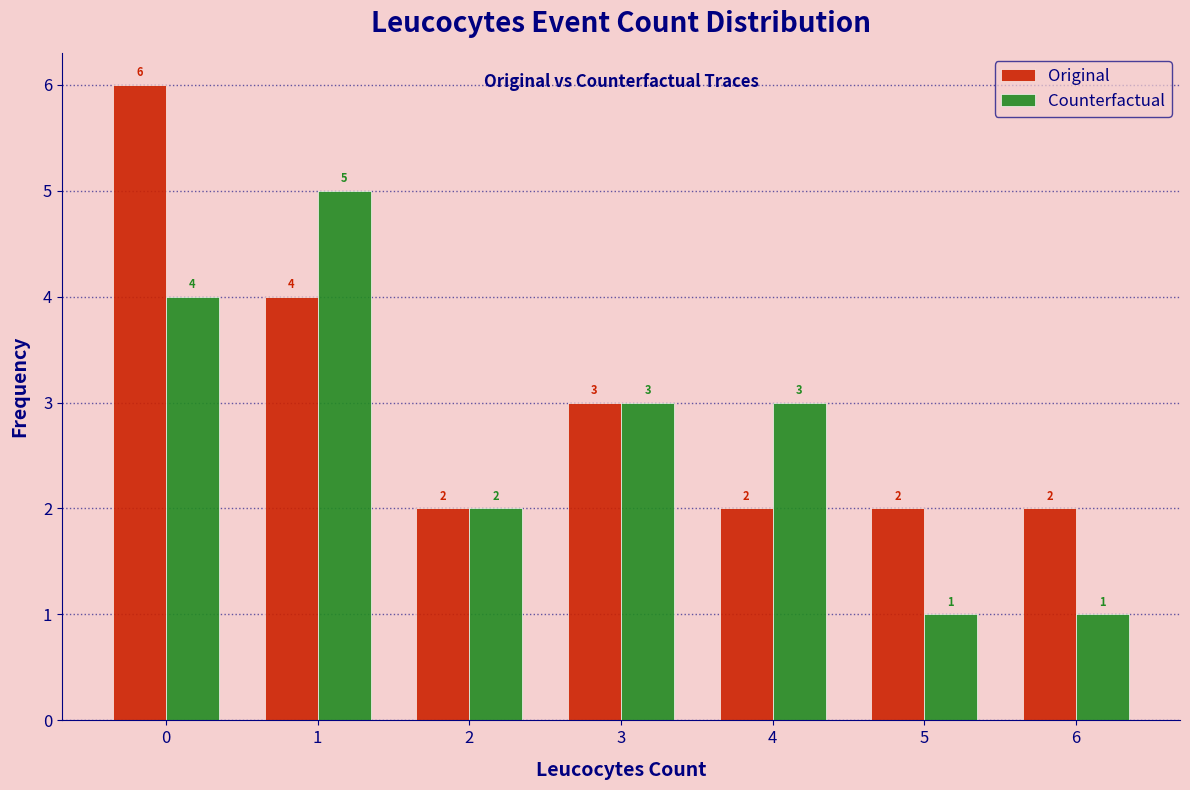

What is the height of the Original bar covering 5.5 to 6.5 on the x-axis?

2